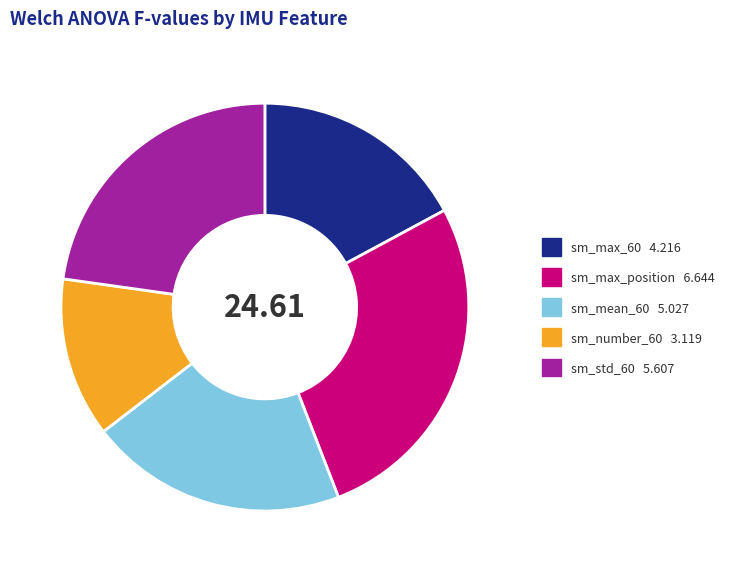

Does any single category account for the majority?

No